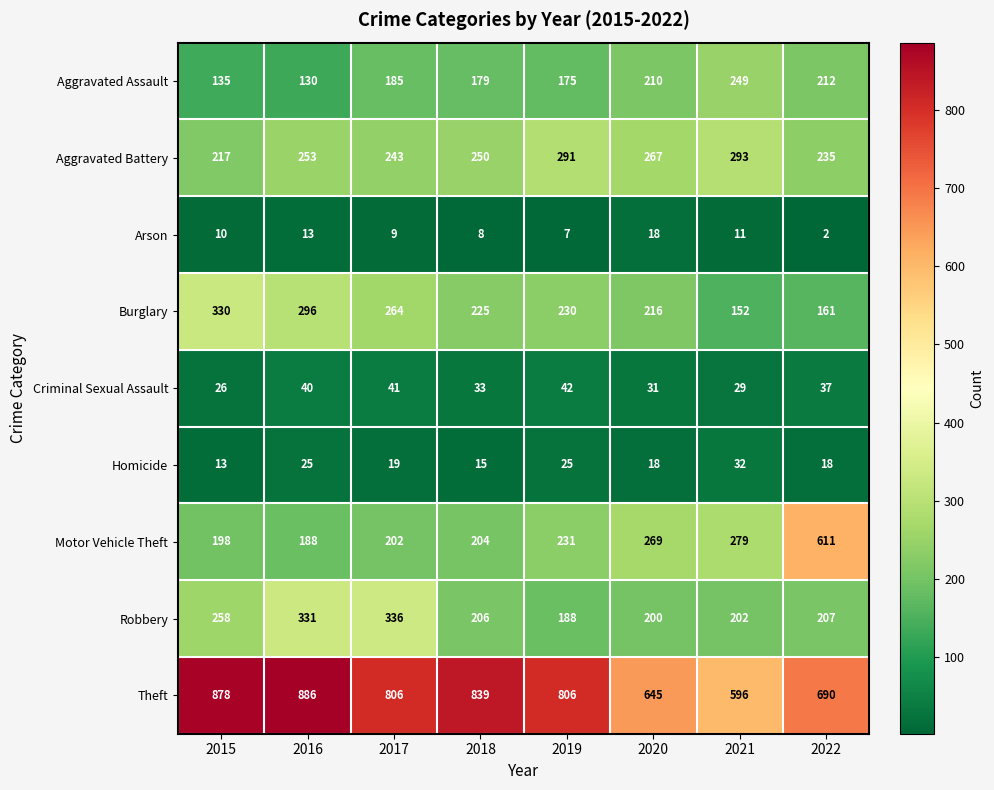

Rank the series at 2017 from lowest to highest value.

Arson, Homicide, Criminal Sexual Assault, Aggravated Assault, Motor Vehicle Theft, Aggravated Battery, Burglary, Robbery, Theft